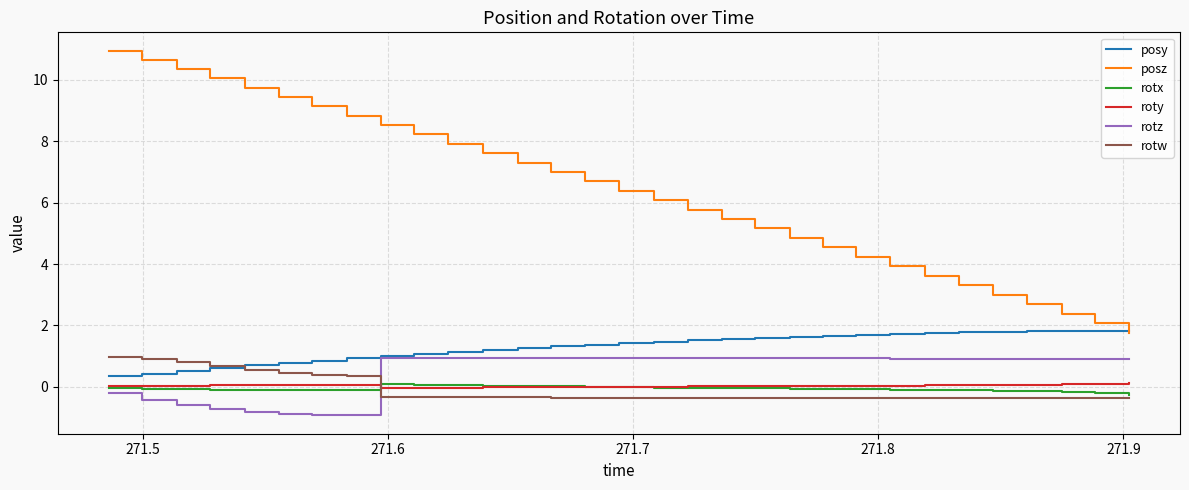

What is the maximum value for rotz?

0.9